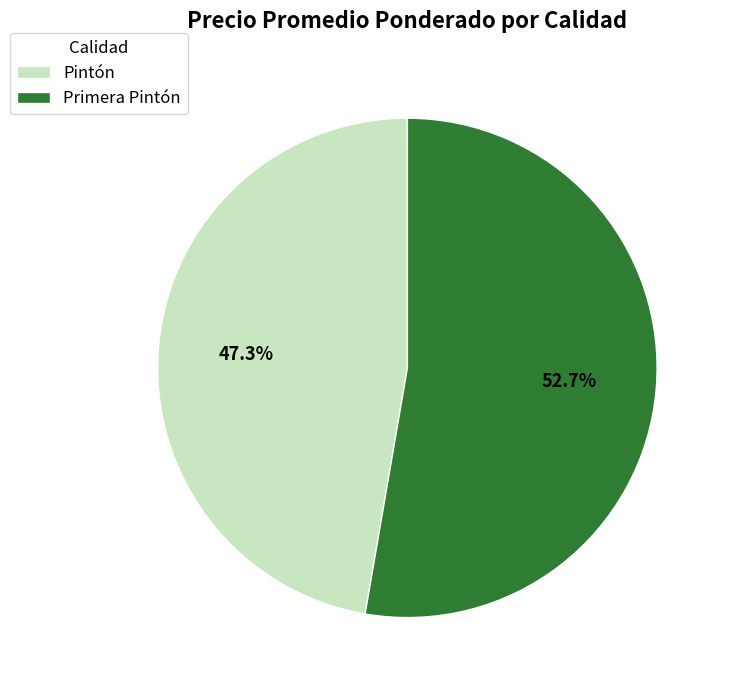

What percentage do Pintón and Primera Pintón together represent?

100.0%